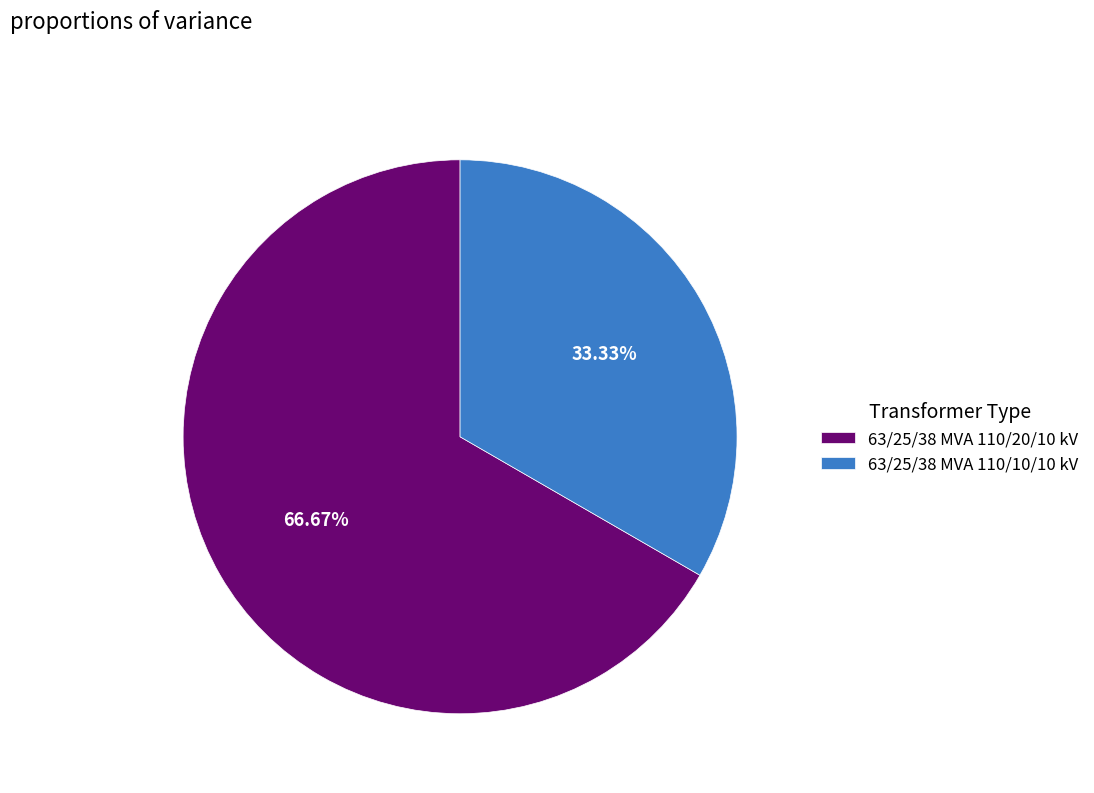

To the nearest percent, what is the difference between the 63/25/38 MVA 110/10/10 kV and 63/25/38 MVA 110/20/10 kV slice percentages?

33%